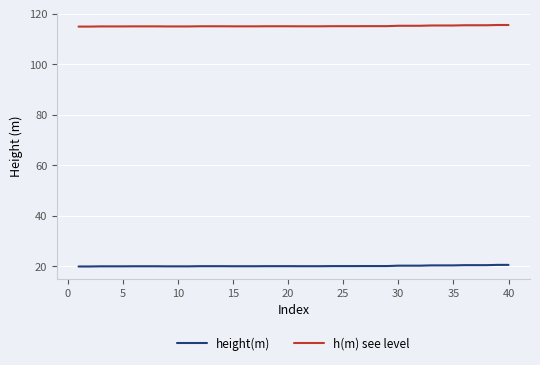

What is the sum of all h(m) see level values?

4605.0